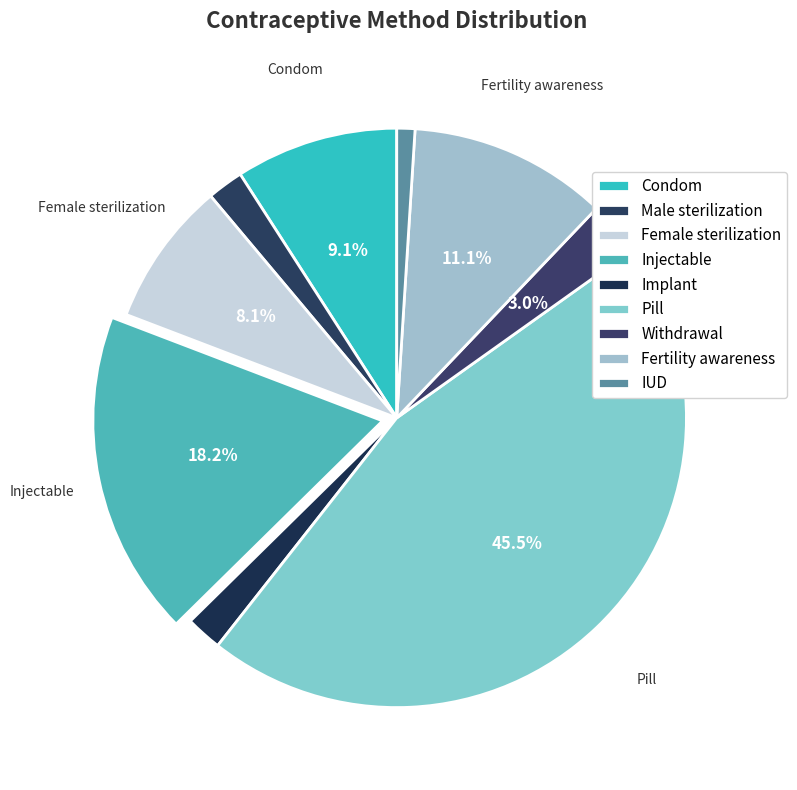

What portion of the pie excludes Withdrawal?

97.0%